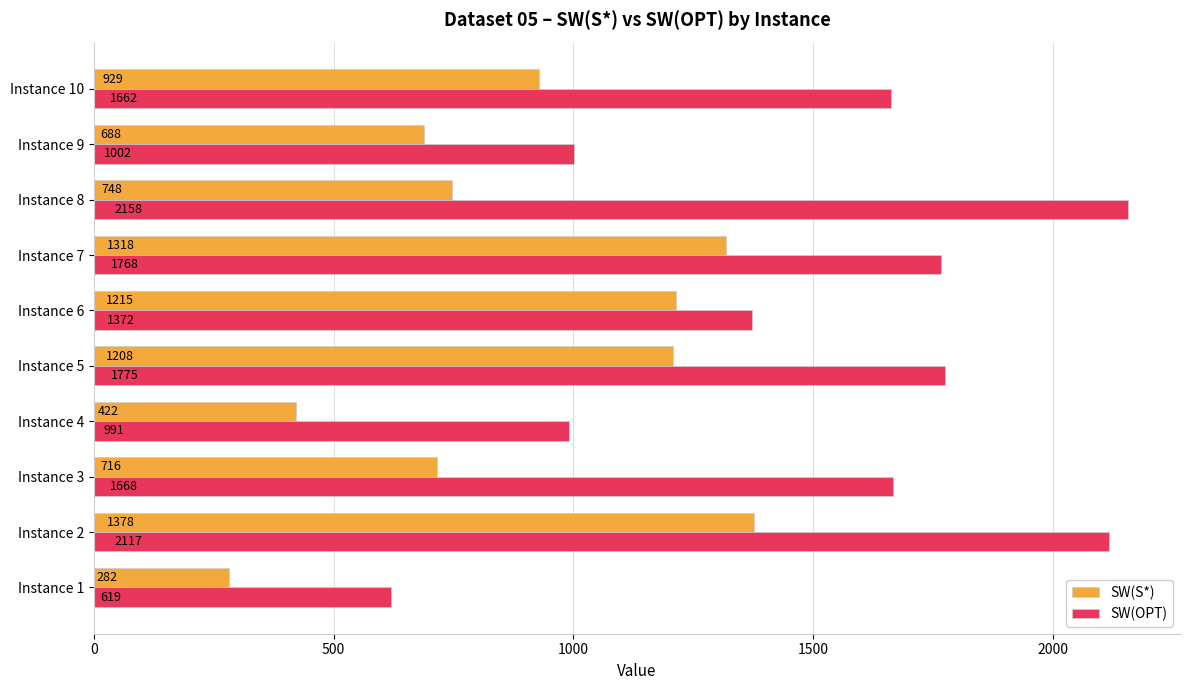

What is the lowest value of the SW(OPT) series?

619